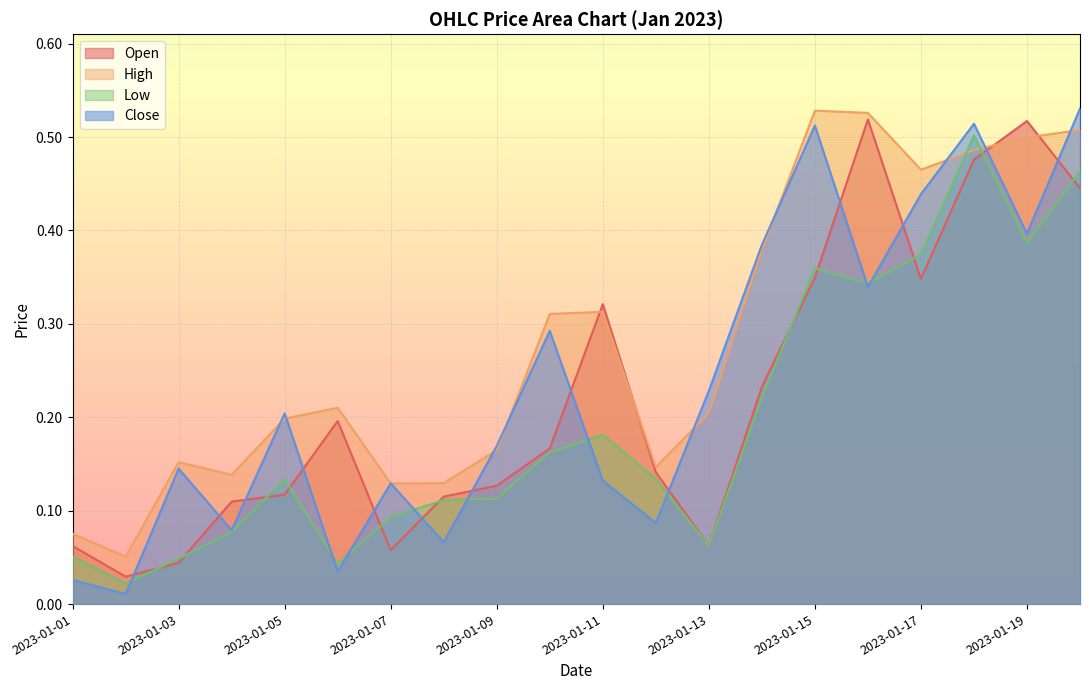

What is the value of the Close point at the 5th from the left?

0.2